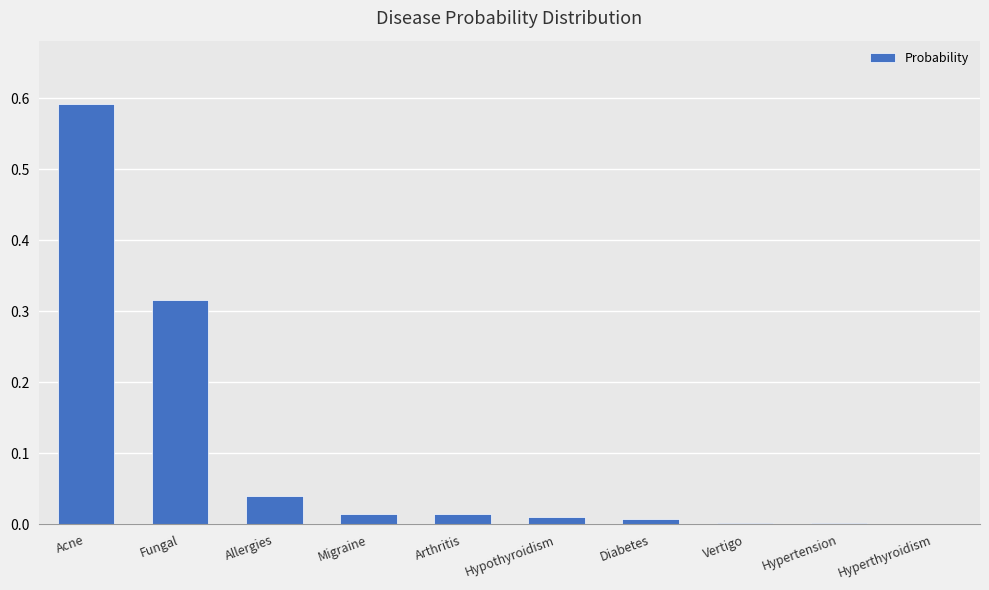

True or false: the data shows 0.0 at Vertigo.

True